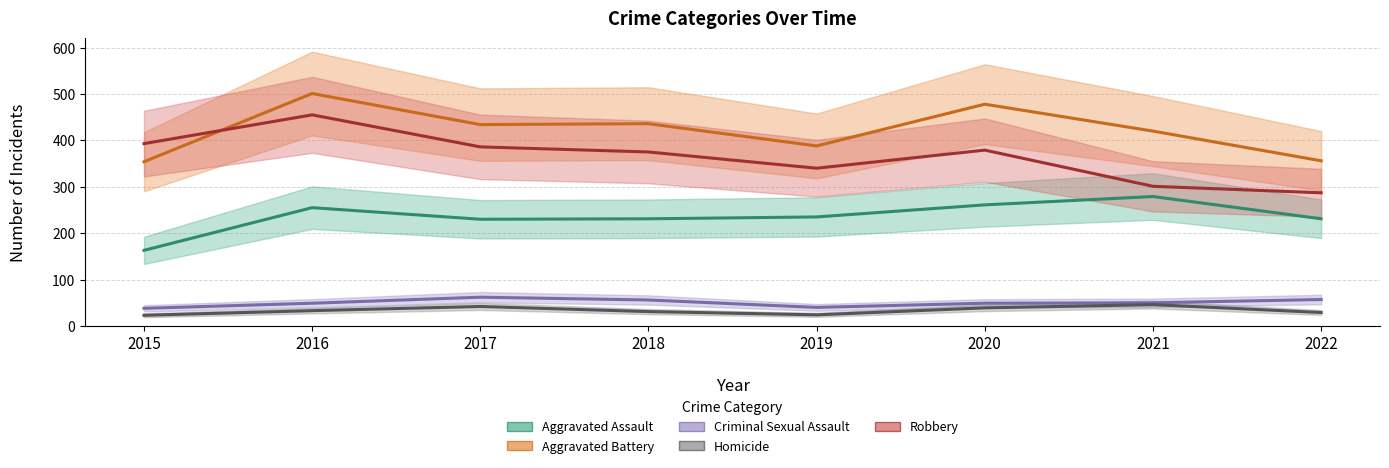

Is it true that Aggravated Assault equals 231 at 2022?

True